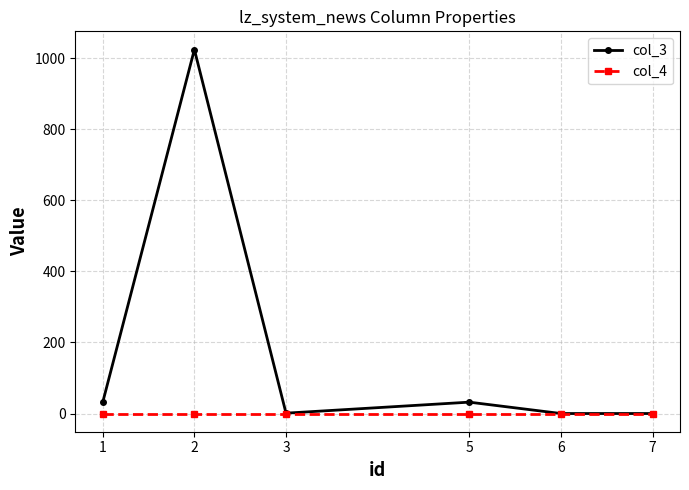

Which series has the largest range (max minus min)?

col_3